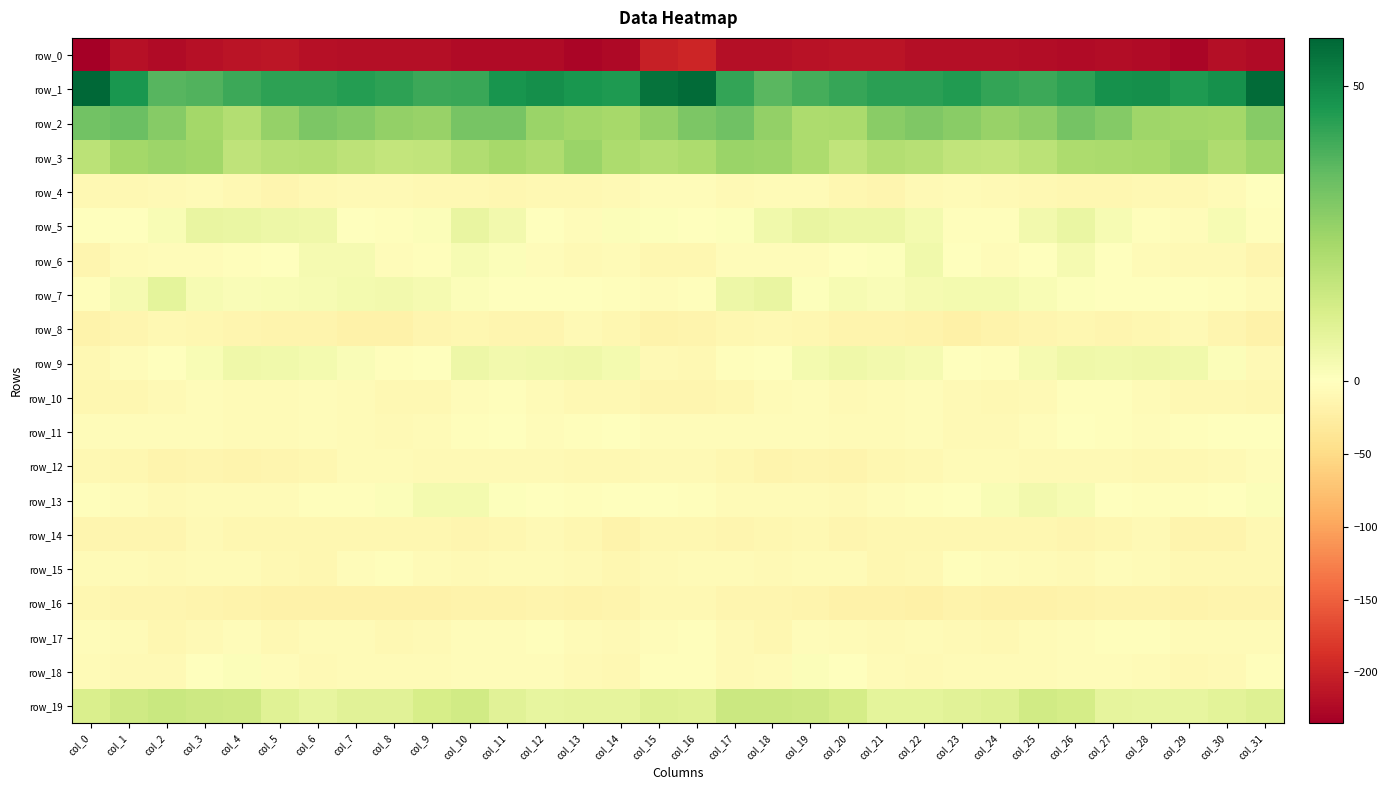

What is the highest value of the row_18 series?

1.1